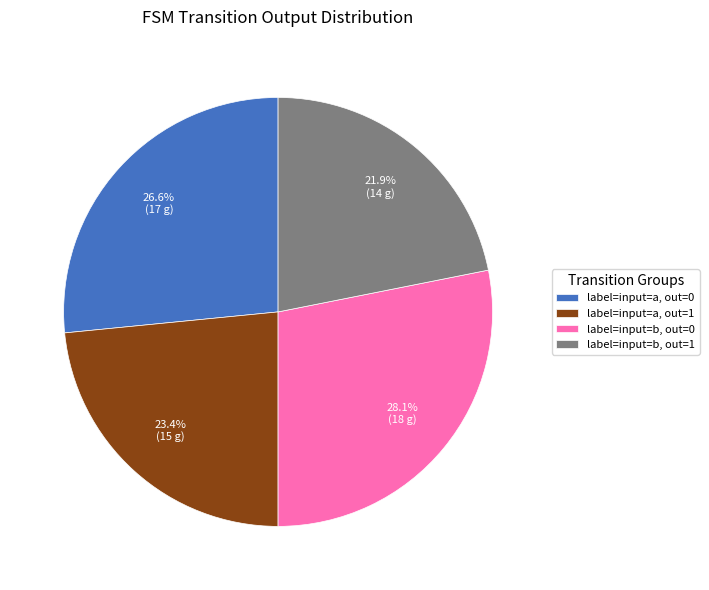

Which slice is the smallest?

label=input=b, out=1